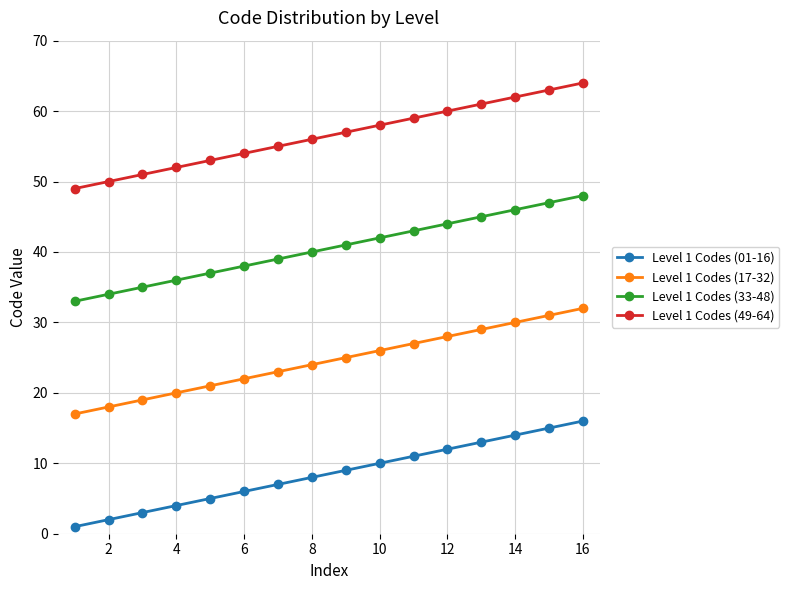

Rank the series by their maximum value, from highest to lowest.

Level 1 Codes (49-64), Level 1 Codes (33-48), Level 1 Codes (17-32), Level 1 Codes (01-16)